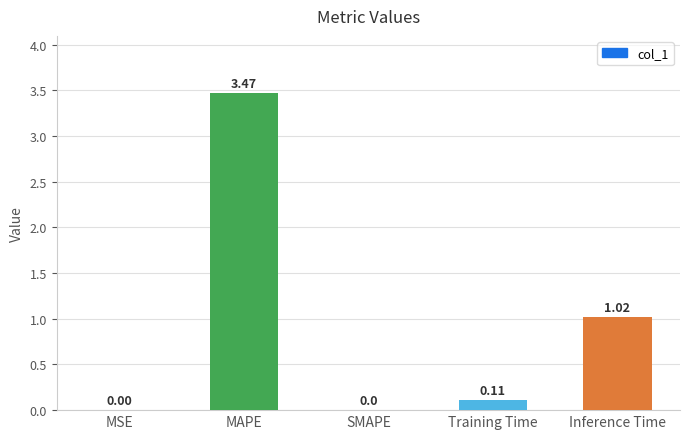

Which label corresponds to the largest value in the chart?

MAPE